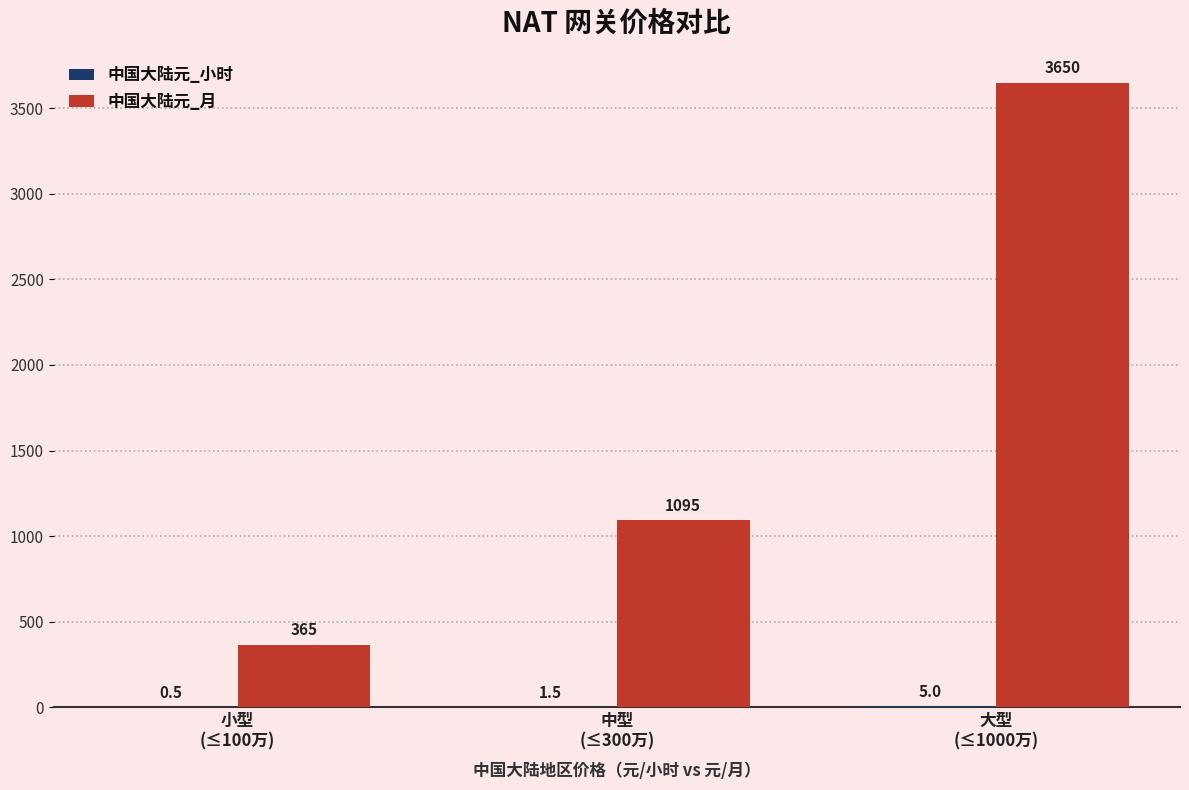

What is the greatest value displayed?

3650.0